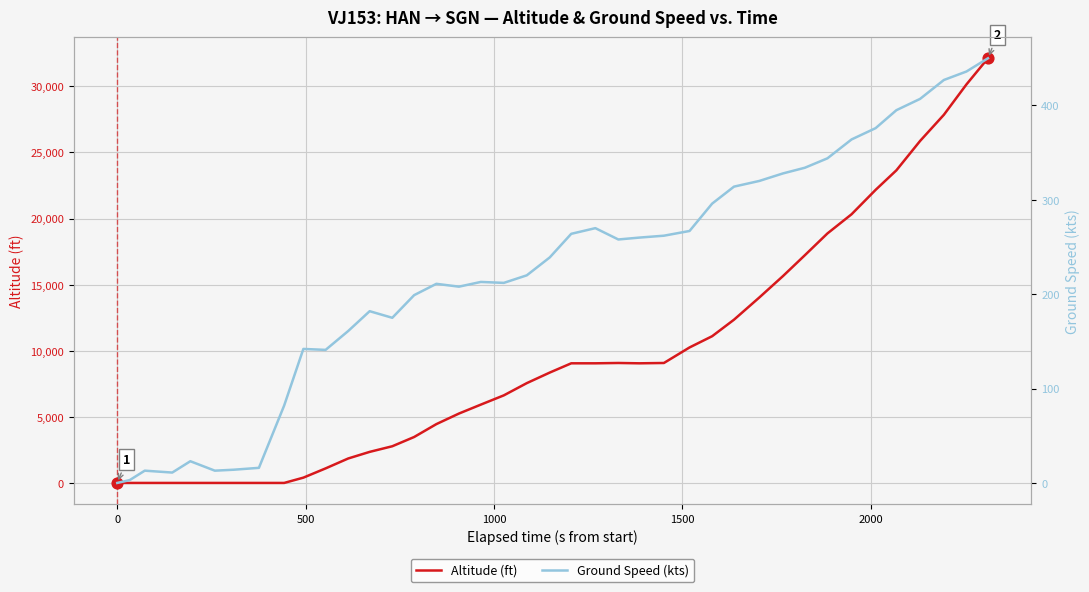

What are all the series names shown in the legend?

Altitude (ft), Ground Speed (kts)